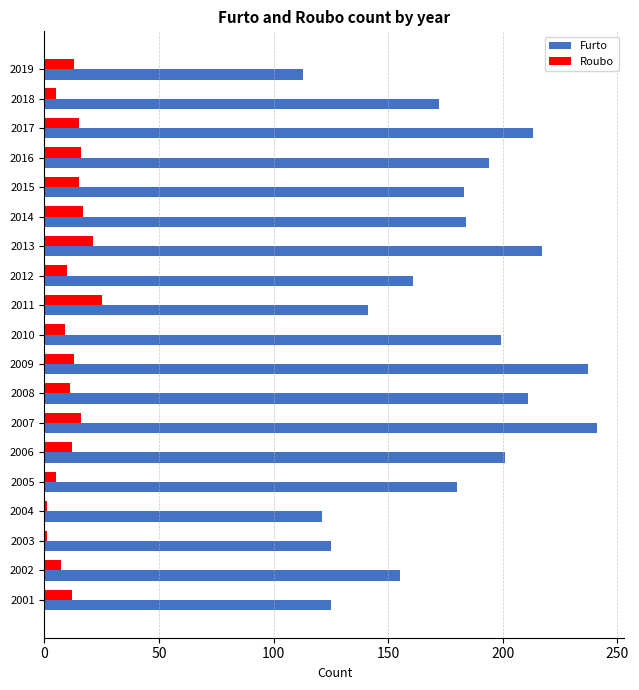

At 2012, list the series in order from smallest to largest.

Roubo, Furto